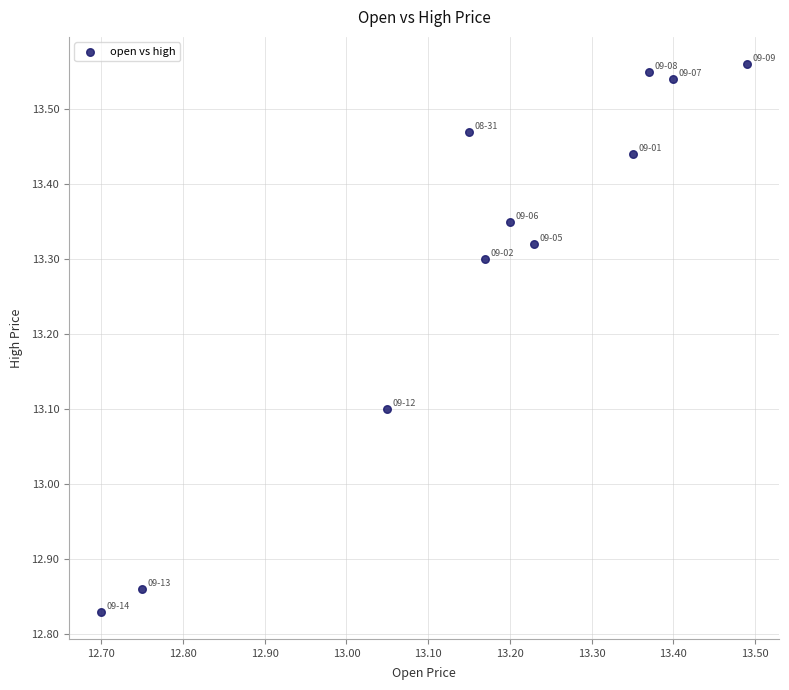

What Y value in the scatter plot is closest to 13?

13.1